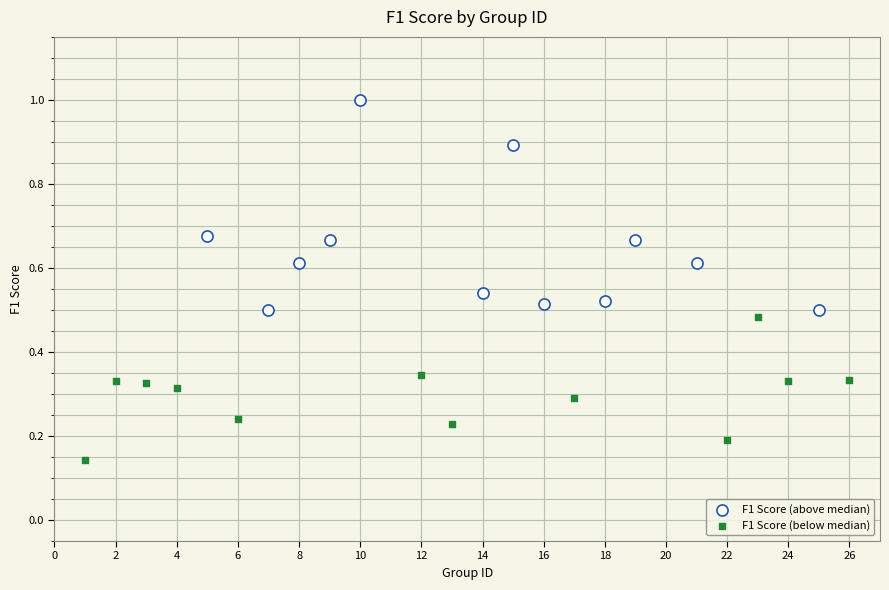

Which series has the largest Y range (max minus min)?

F1 Score (above median)